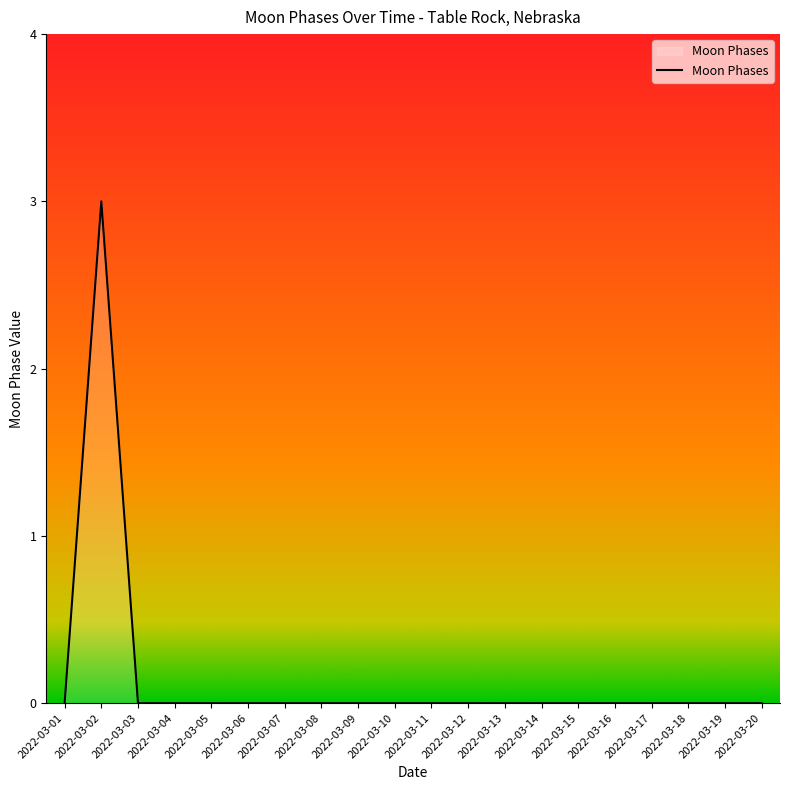

What is the difference between the maximum and minimum values?

3